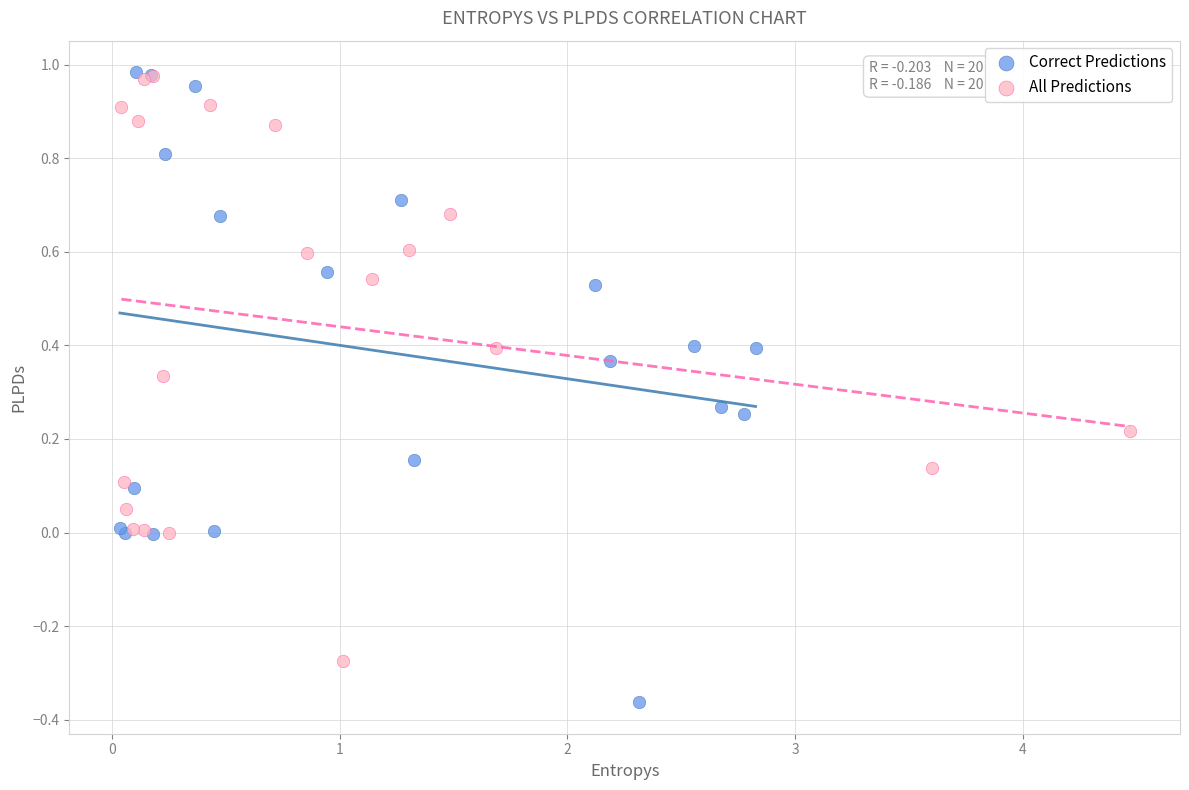

Which series contains the lowest Y value?

Correct Predictions